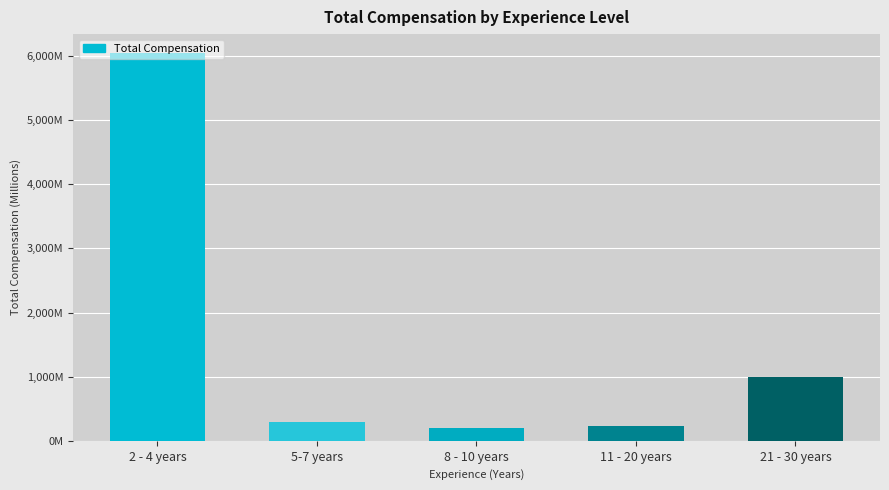

Are the bars grouped side by side (vs. stacked)?

No